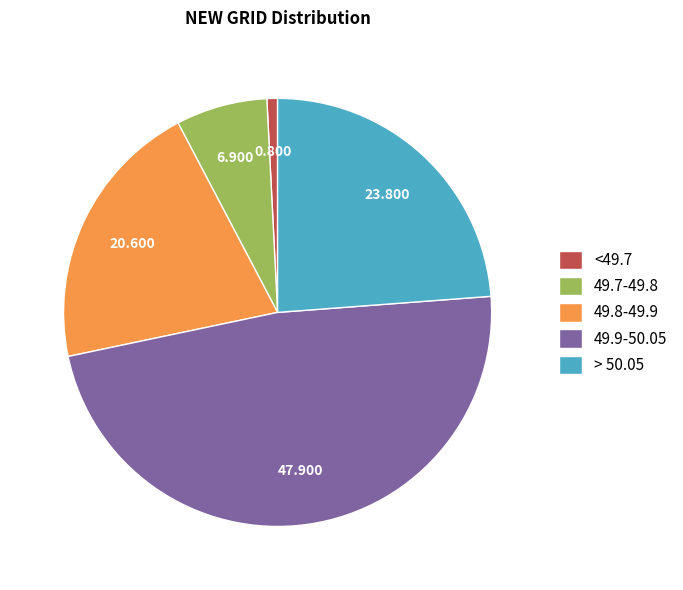

Is the sum of 49.9-50.05 and > 50.05 greater than half?

Yes